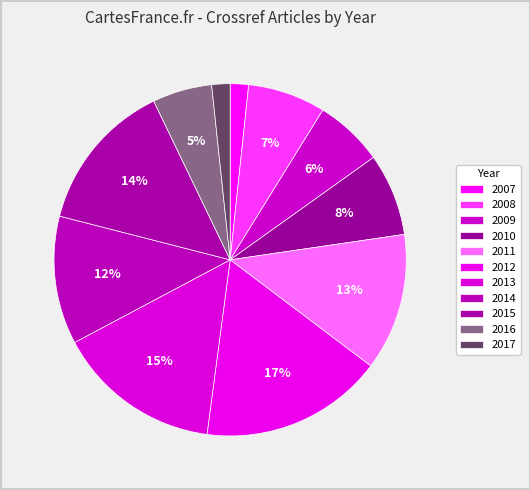

To the nearest percent, what is the average slice percentage?

9%